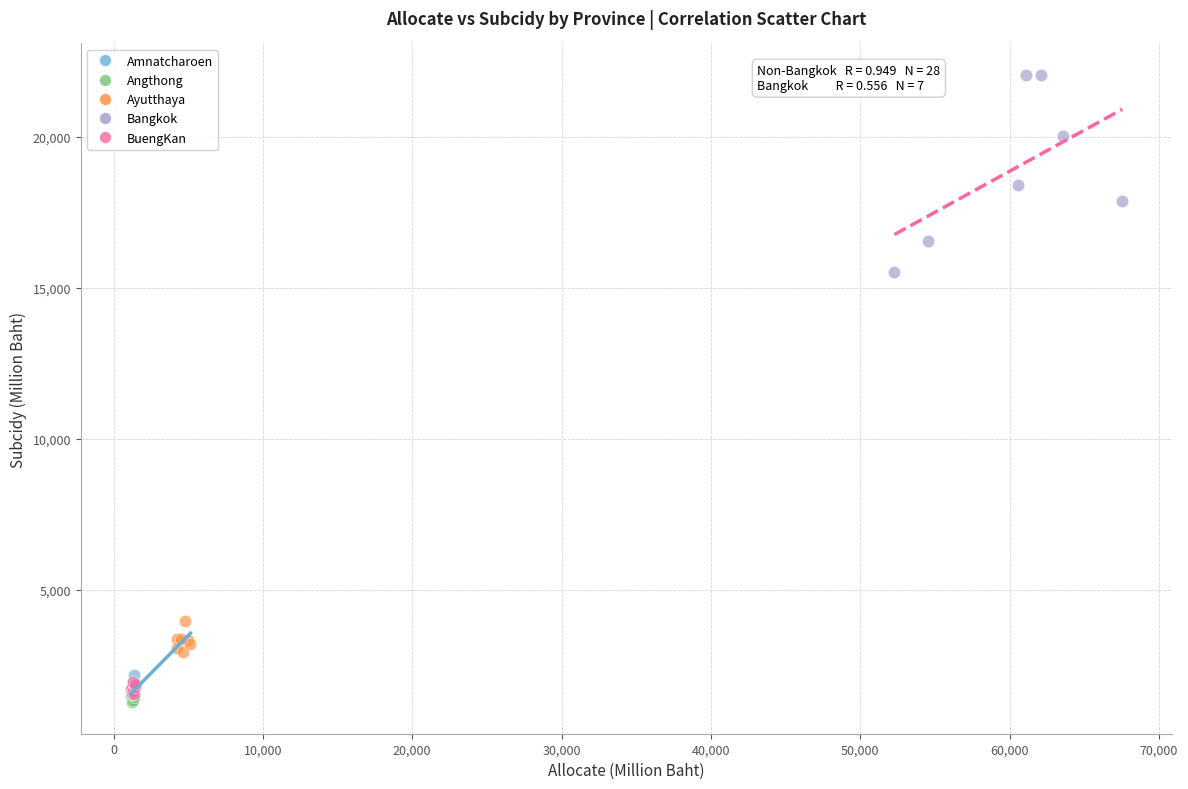

Which series contains the highest Y value?

Bangkok